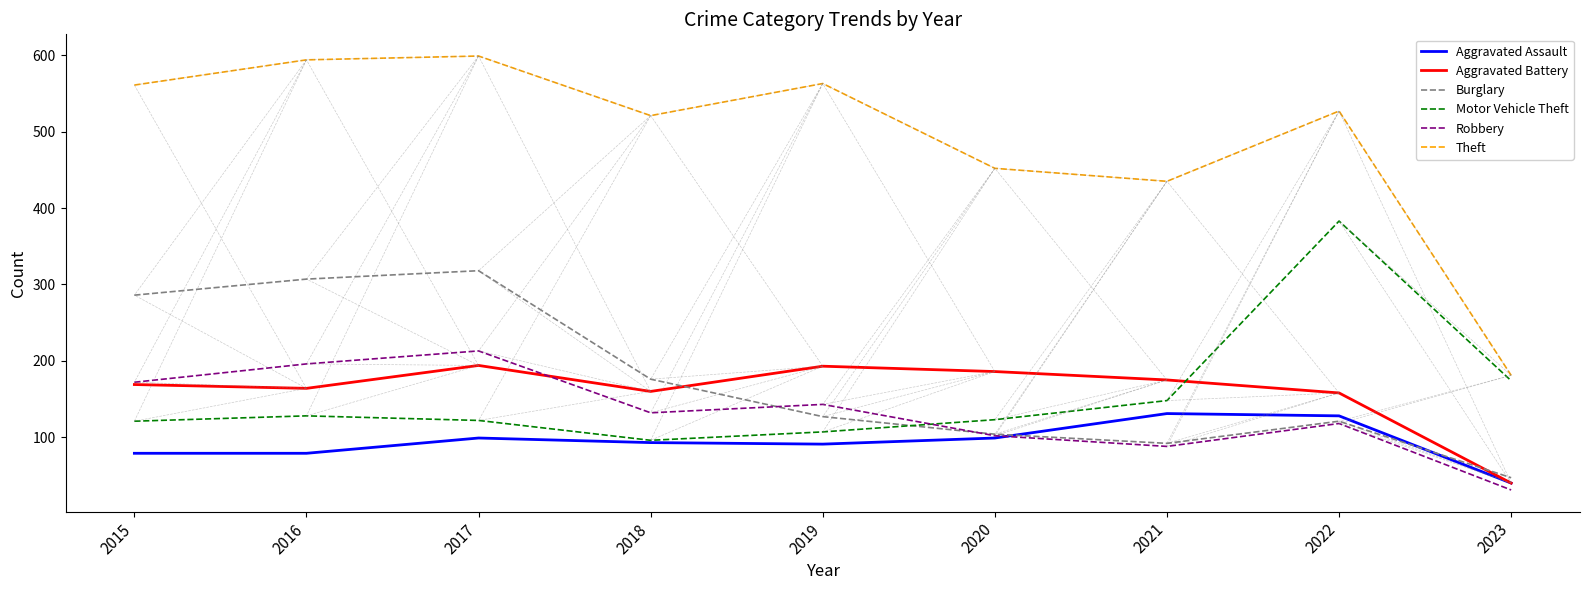

What is the sum of the Robbery values at 2015 and 2023?

203